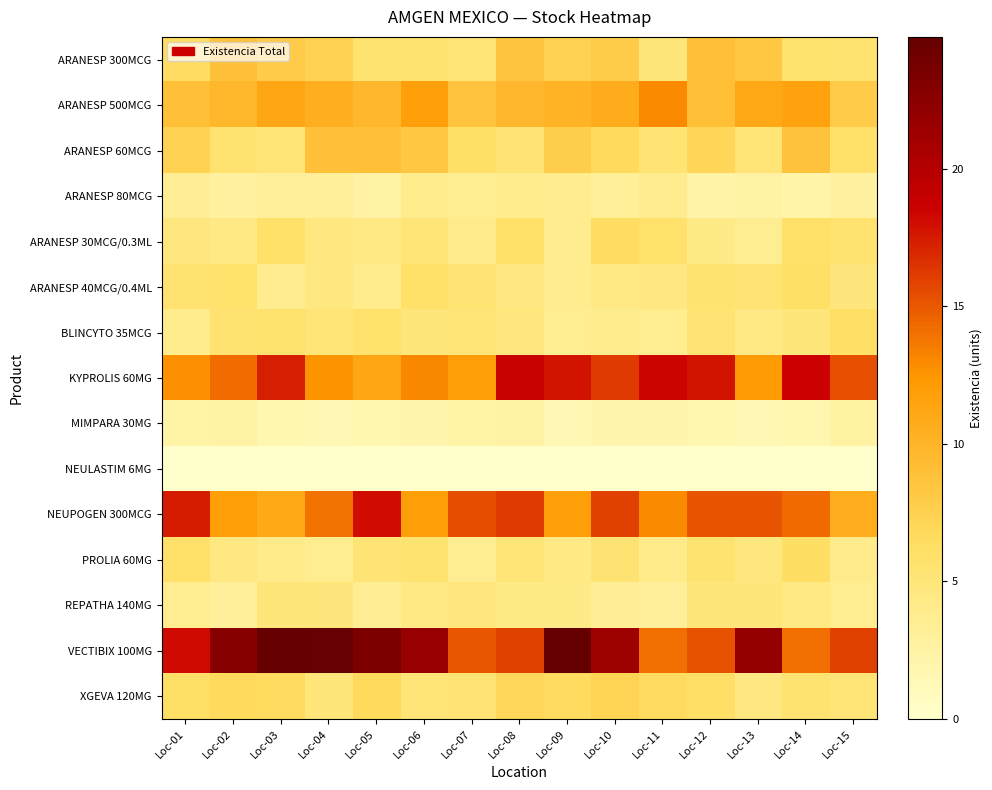

Reading left to right, transcribe all the data shown in this chart.

ARANESP 300MCG: Loc-01=6.5	Loc-02=8.9	Loc-03=8.0	Loc-04=7.4	Loc-05=5.6	Loc-06=5.6	Loc-07=5.1	Loc-08=8.5	Loc-09=7.4	Loc-10=7.9	Loc-11=5.0	Loc-12=9.0	Loc-13=8.4	Loc-14=5.8	Loc-15=5.7
ARANESP 500MCG: Loc-01=8.9	Loc-02=9.7	Loc-03=11.2	Loc-04=10.6	Loc-05=9.6	Loc-06=11.7	Loc-07=8.6	Loc-08=9.6	Loc-09=10.1	Loc-10=10.7	Loc-11=12.9	Loc-12=9.0	Loc-13=11.1	Loc-14=11.6	Loc-15=8.0
ARANESP 60MCG: Loc-01=7.5	Loc-02=5.6	Loc-03=5.2	Loc-04=8.9	Loc-05=9.0	Loc-06=8.3	Loc-07=6.2	Loc-08=5.3	Loc-09=7.8	Loc-10=6.7	Loc-11=5.4	Loc-12=7.0	Loc-13=5.0	Loc-14=8.7	Loc-15=6.0
ARANESP 80MCG: Loc-01=3.3	Loc-02=2.7	Loc-03=3.0	Loc-04=3.1	Loc-05=2.4	Loc-06=3.8	Loc-07=3.5	Loc-08=3.8	Loc-09=3.7	Loc-10=3.2	Loc-11=3.8	Loc-12=2.3	Loc-13=2.5	Loc-14=2.2	Loc-15=2.7
ARANESP 30MCG/0.3ML: Loc-01=4.7	Loc-02=4.3	Loc-03=6.0	Loc-04=4.6	Loc-05=4.3	Loc-06=5.1	Loc-07=3.9	Loc-08=5.9	Loc-09=3.7	Loc-10=6.5	Loc-11=5.8	Loc-12=4.1	Loc-13=3.5	Loc-14=5.9	Loc-15=5.6
ARANESP 40MCG/0.4ML: Loc-01=5.7	Loc-02=5.8	Loc-03=3.7	Loc-04=4.6	Loc-05=3.8	Loc-06=6.1	Loc-07=5.4	Loc-08=4.5	Loc-09=3.7	Loc-10=4.4	Loc-11=4.5	Loc-12=5.7	Loc-13=5.4	Loc-14=6.2	Loc-15=4.9
BLINCYTO 35MCG: Loc-01=3.9	Loc-02=5.6	Loc-03=5.8	Loc-04=5.2	Loc-05=5.8	Loc-06=5.0	Loc-07=5.1	Loc-08=4.8	Loc-09=3.6	Loc-10=3.8	Loc-11=3.6	Loc-12=5.4	Loc-13=4.4	Loc-14=5.0	Loc-15=6.2
KYPROLIS 60MG: Loc-01=12.7	Loc-02=14.2	Loc-03=17.3	Loc-04=12.6	Loc-05=11.2	Loc-06=13.1	Loc-07=12.0	Loc-08=18.9	Loc-09=17.8	Loc-10=16.2	Loc-11=18.3	Loc-12=17.7	Loc-13=12.2	Loc-14=18.5	Loc-15=15.4
MIMPARA 30MG: Loc-01=2.4	Loc-02=2.5	Loc-03=1.8	Loc-04=1.5	Loc-05=1.7	Loc-06=1.9	Loc-07=2.4	Loc-08=2.4	Loc-09=1.4	Loc-10=2.0	Loc-11=1.9	Loc-12=1.7	Loc-13=1.5	Loc-14=1.8	Loc-15=2.5
NEULASTIM 6MG: Loc-01=0.0	Loc-02=0.0	Loc-03=0.0	Loc-04=0.0	Loc-05=0.0	Loc-06=0.0	Loc-07=0.0	Loc-08=0.0	Loc-09=0.0	Loc-10=0.0	Loc-11=0.0	Loc-12=0.0	Loc-13=0.0	Loc-14=0.0	Loc-15=0.0
NEUPOGEN 300MCG: Loc-01=17.4	Loc-02=11.8	Loc-03=11.0	Loc-04=13.9	Loc-05=18.1	Loc-06=11.8	Loc-07=15.4	Loc-08=16.2	Loc-09=11.8	Loc-10=15.9	Loc-11=12.9	Loc-12=15.1	Loc-13=15.1	Loc-14=14.3	Loc-15=10.6
PROLIA 60MG: Loc-01=6.0	Loc-02=4.5	Loc-03=4.1	Loc-04=3.6	Loc-05=5.3	Loc-06=5.5	Loc-07=3.5	Loc-08=5.0	Loc-09=4.2	Loc-10=5.4	Loc-11=4.0	Loc-12=5.6	Loc-13=4.7	Loc-14=6.3	Loc-15=3.9
REPATHA 140MG: Loc-01=3.6	Loc-02=3.1	Loc-03=5.0	Loc-04=4.9	Loc-05=3.4	Loc-06=4.4	Loc-07=4.8	Loc-08=4.1	Loc-09=4.1	Loc-10=3.4	Loc-11=3.0	Loc-12=5.0	Loc-13=5.0	Loc-14=4.3	Loc-15=3.6
VECTIBIX 100MG: Loc-01=18.2	Loc-02=22.7	Loc-03=24.8	Loc-04=24.6	Loc-05=23.4	Loc-06=21.7	Loc-07=15.0	Loc-08=15.9	Loc-09=24.8	Loc-10=21.3	Loc-11=14.1	Loc-12=15.2	Loc-13=22.0	Loc-14=14.1	Loc-15=15.9
XGEVA 120MG: Loc-01=6.2	Loc-02=6.7	Loc-03=6.5	Loc-04=5.0	Loc-05=6.8	Loc-06=5.1	Loc-07=5.4	Loc-08=6.9	Loc-09=6.5	Loc-10=7.3	Loc-11=6.6	Loc-12=6.2	Loc-13=4.5	Loc-14=5.5	Loc-15=5.2